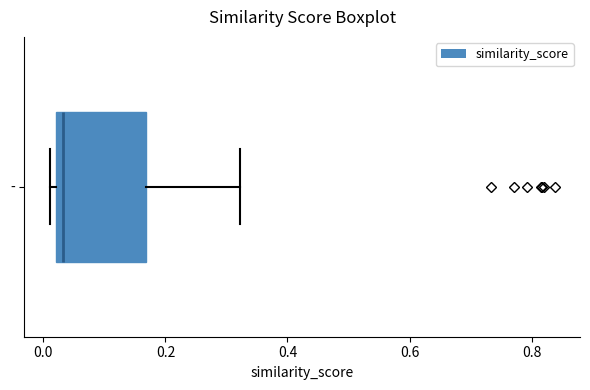

Read this box plot against the x-axis: the position of the median line, the range covered by the box, and the ends of both whiskers. The values are not printed on the chart, so give them approximately, as read against the axis.

median 0.04, box 0.02 to 0.16, whiskers 0.02 (just left of the box's left edge) to 0.32